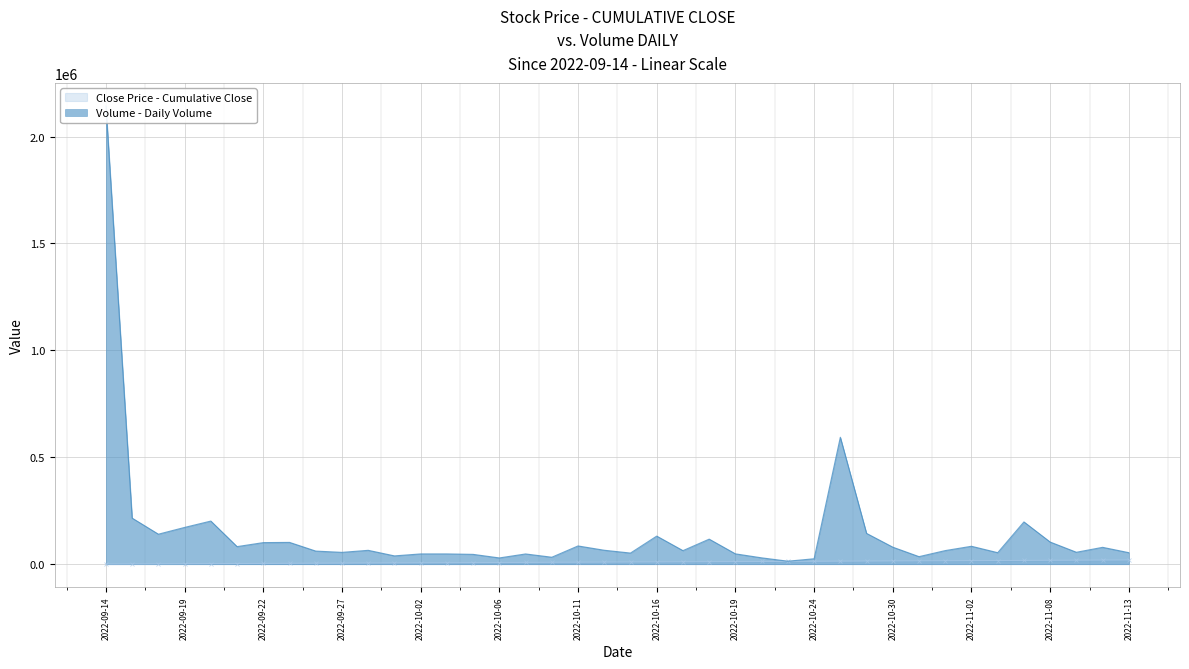

What is the difference between the values at 2022-10-03 and 2022-10-09?

149